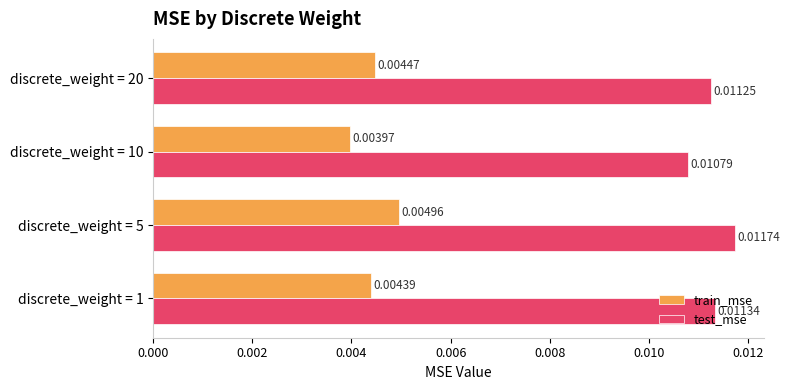

At which category is the sum across all series the highest?

discrete_weight = 5